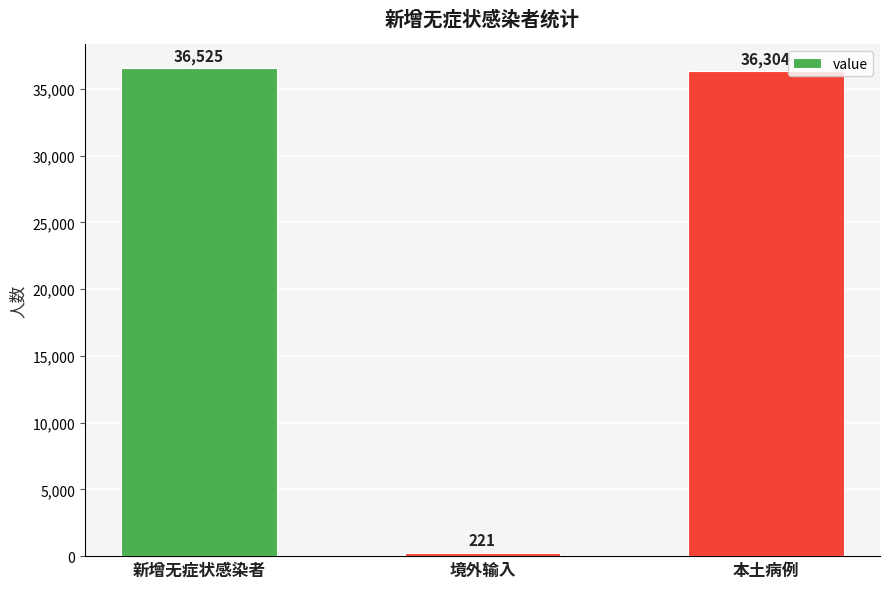

Where does the data first go above 36304?

新增无症状感染者